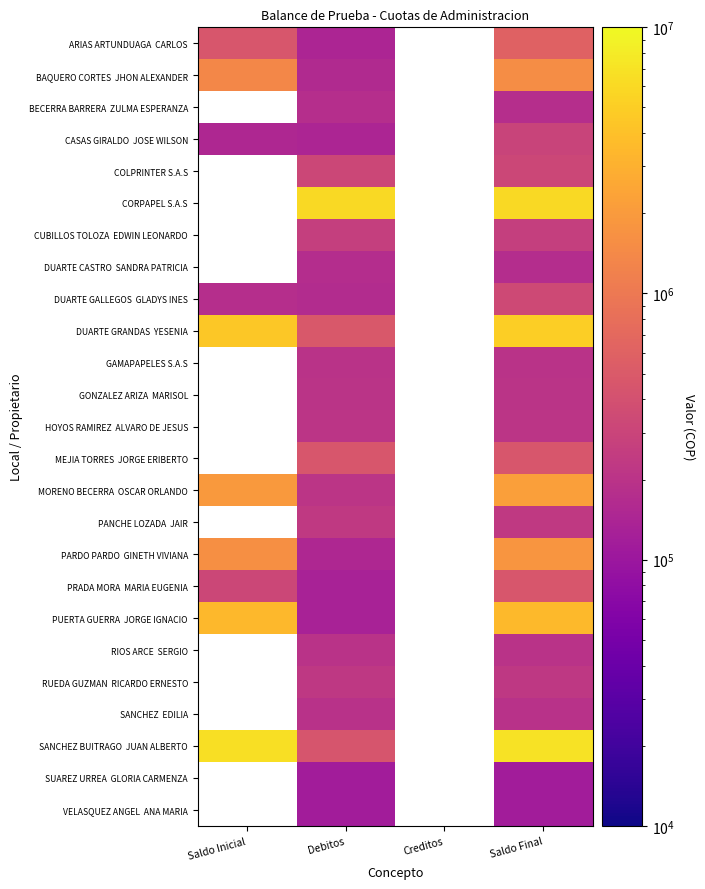

Which category has the highest value across all series?

Saldo Final